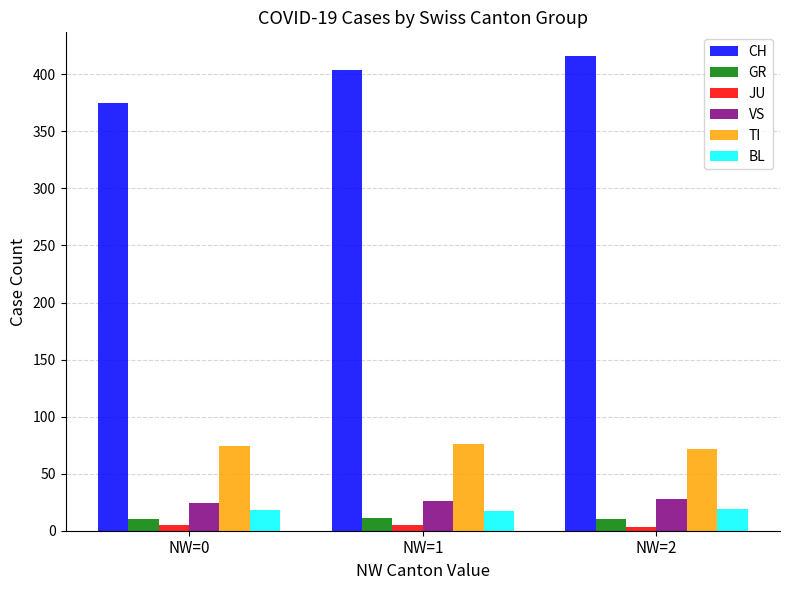

What is the spread (max minus min) of values at NW=0?

370